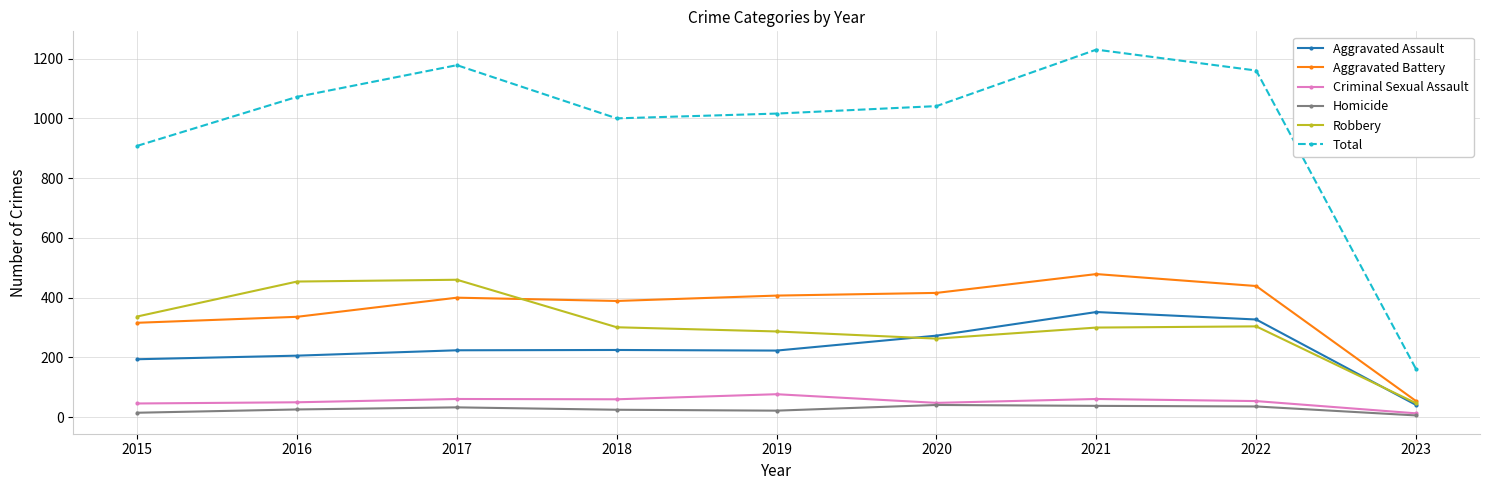

List the series in order of their peak value, highest first.

Total, Aggravated Battery, Robbery, Aggravated Assault, Criminal Sexual Assault, Homicide